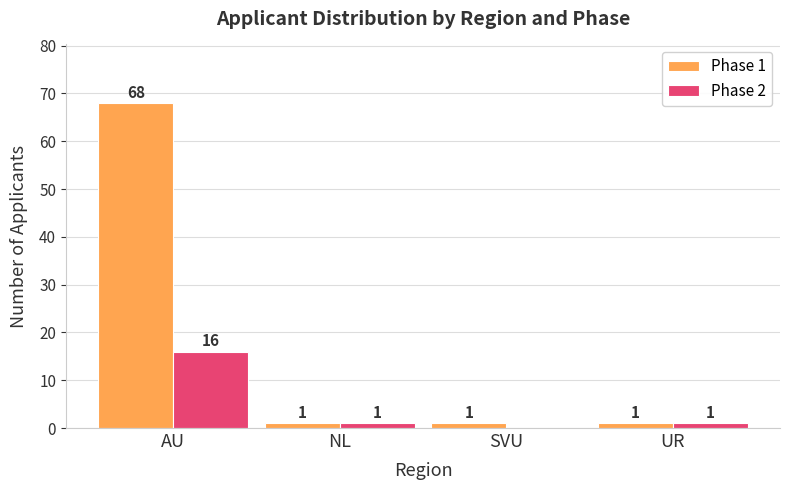

Between SVU and UR, which series saw the biggest shift?

Phase 2